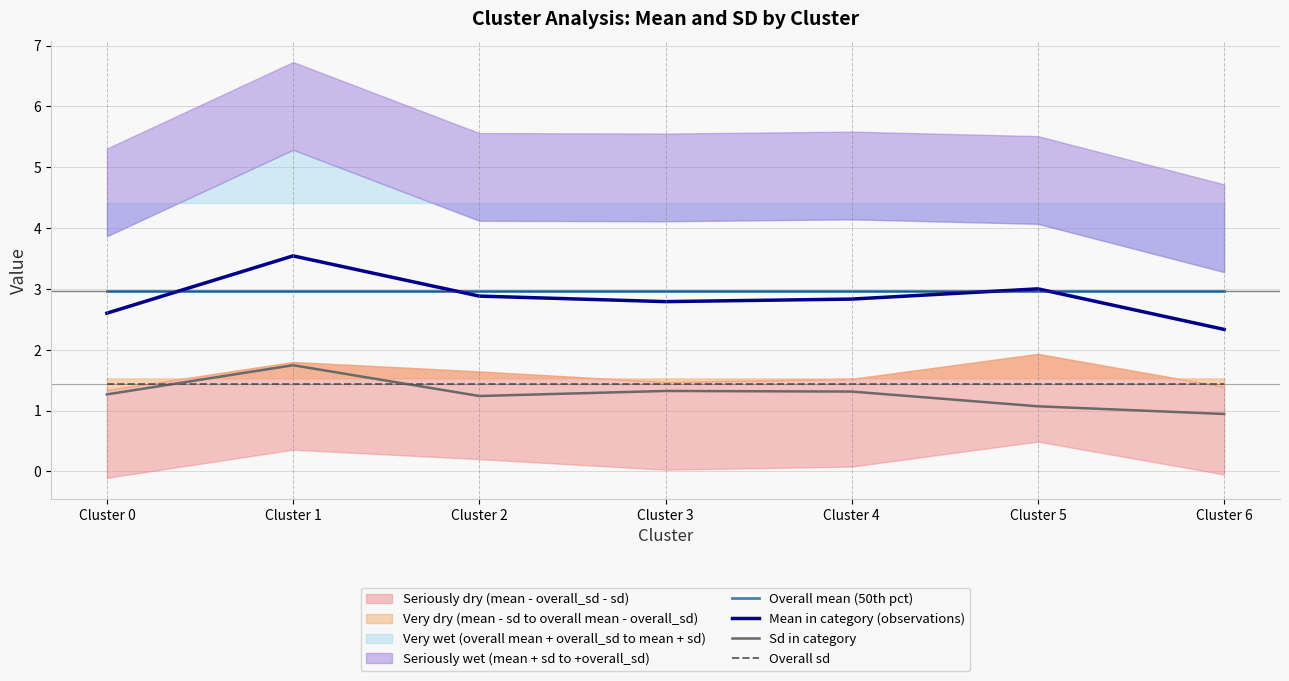

How many categories are shown in the chart?

7